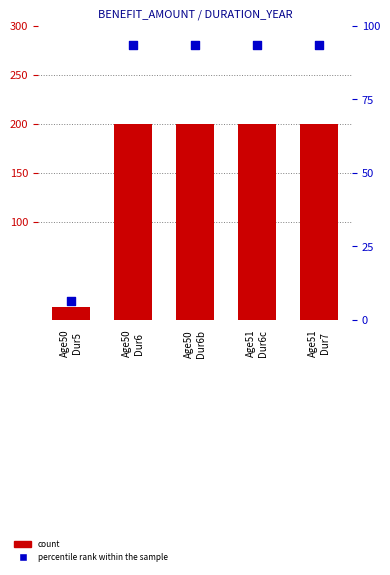

Which series has the largest total across all categories?

count